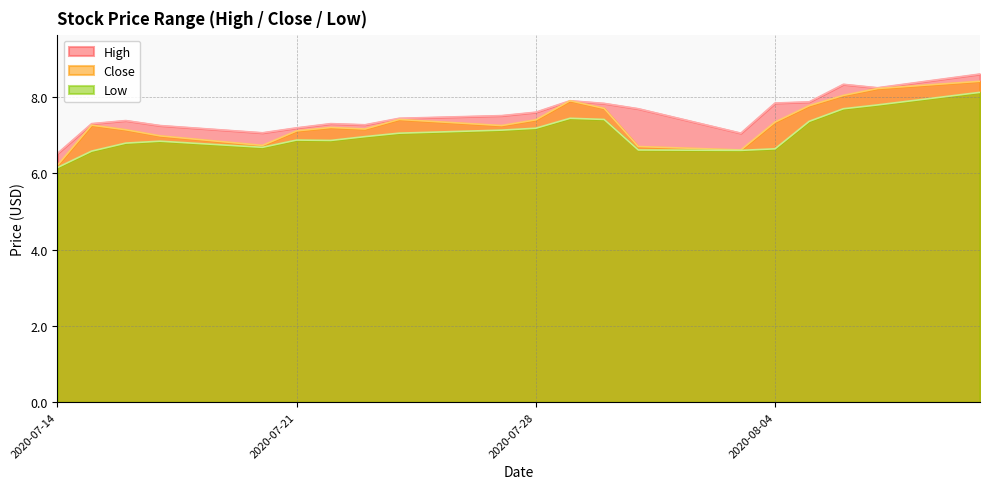

True or false: Low and High intersect in this chart.

False